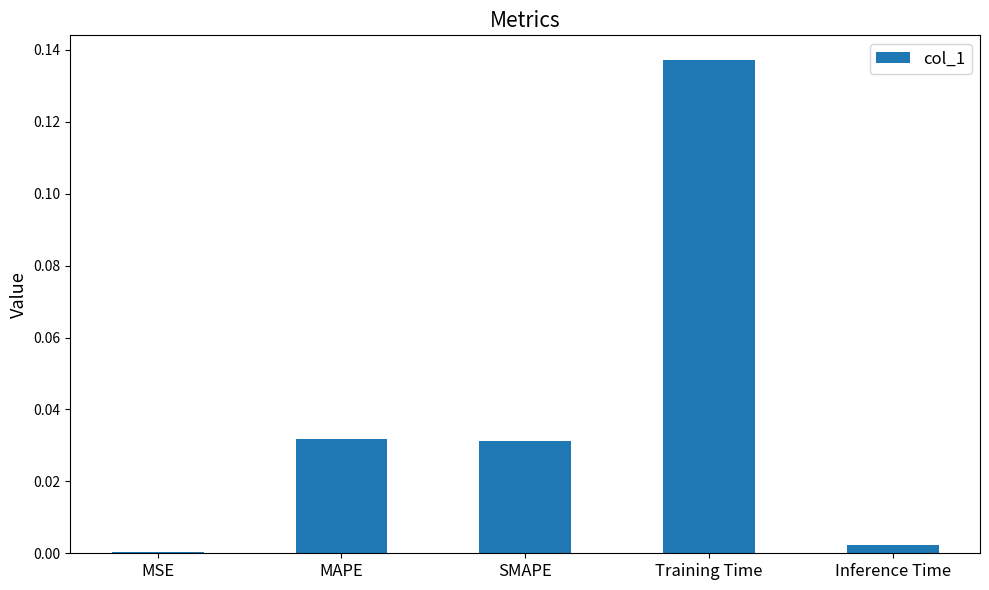

Which has a higher value, Inference Time or Training Time?

Training Time